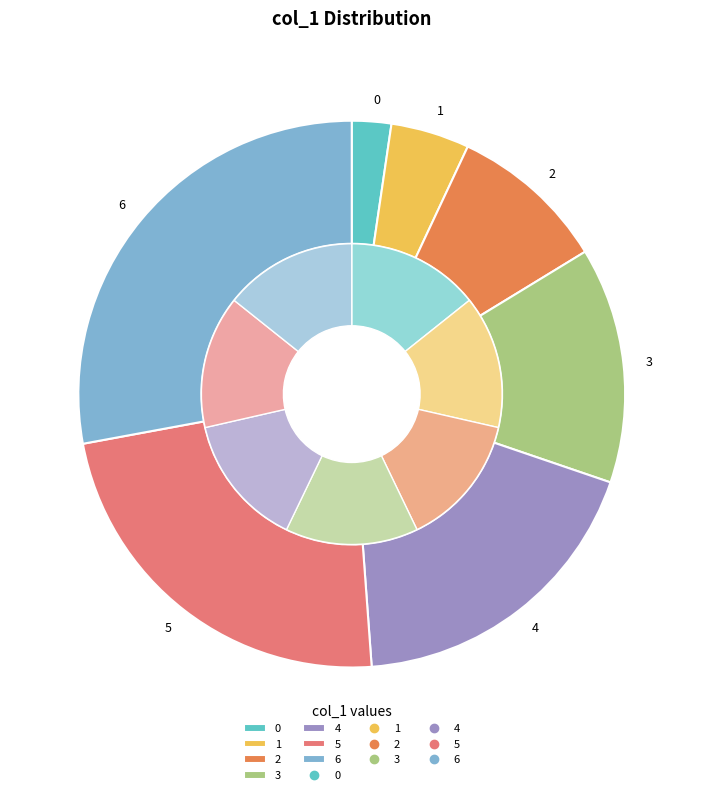

Between 1 and 0, which is larger?

1